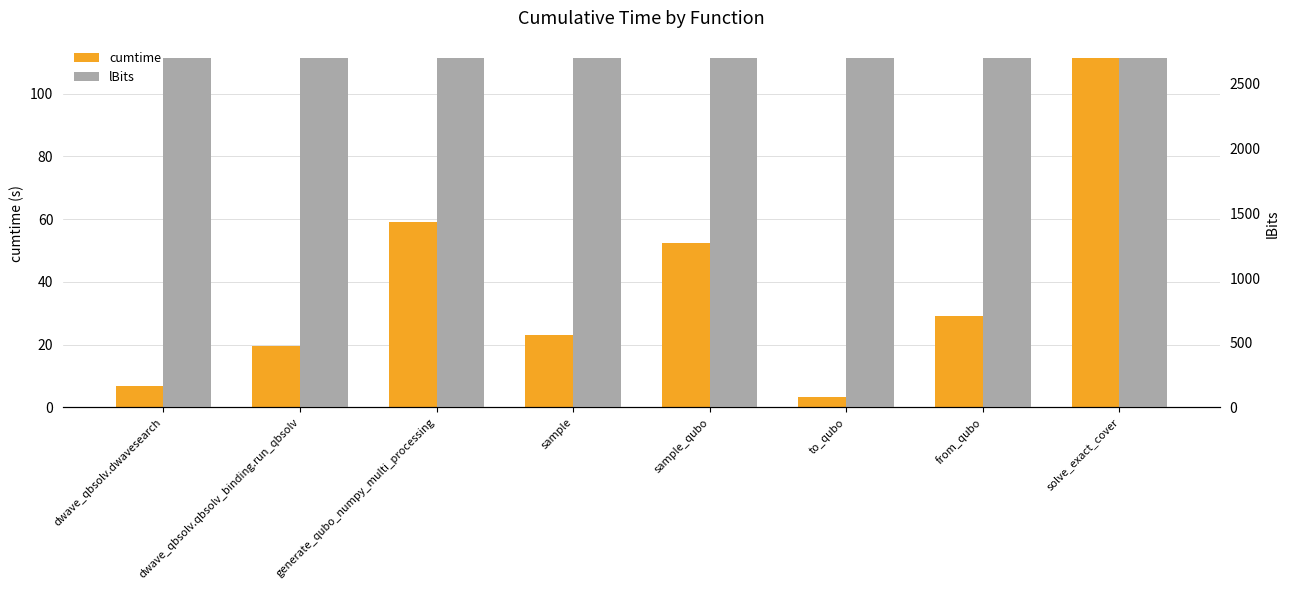

Is the value of lBits at sample greater than the value of cumtime at dwave_qbsolv.qbsolv_binding.run_qbsolv?

Yes